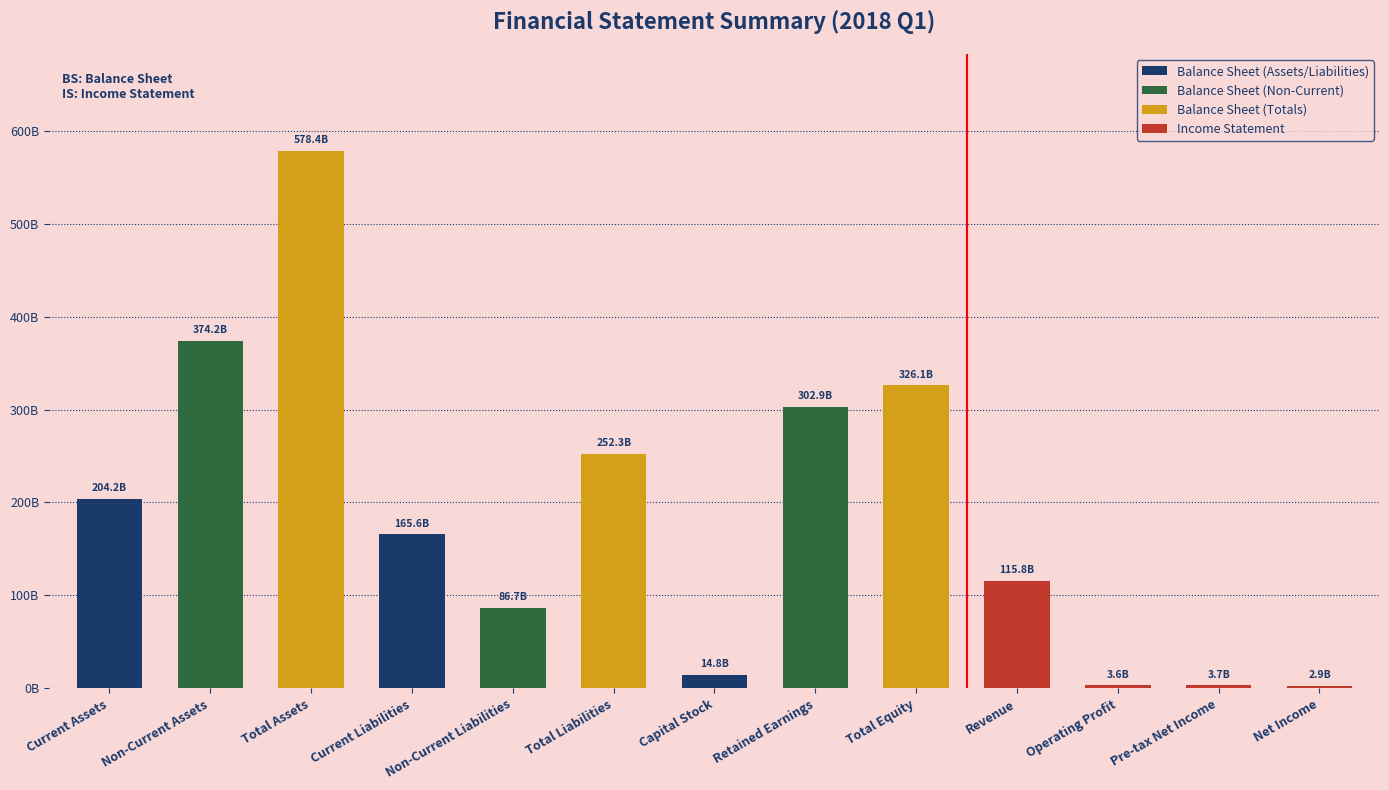

Reading left to right, what are all the values shown in this chart?

204246814684	374174995592	578421810276	165637804031	86676304749	252314108780	14776380000	302908778018	326107701496	115805207132	3634386800	3707796530	2941768569